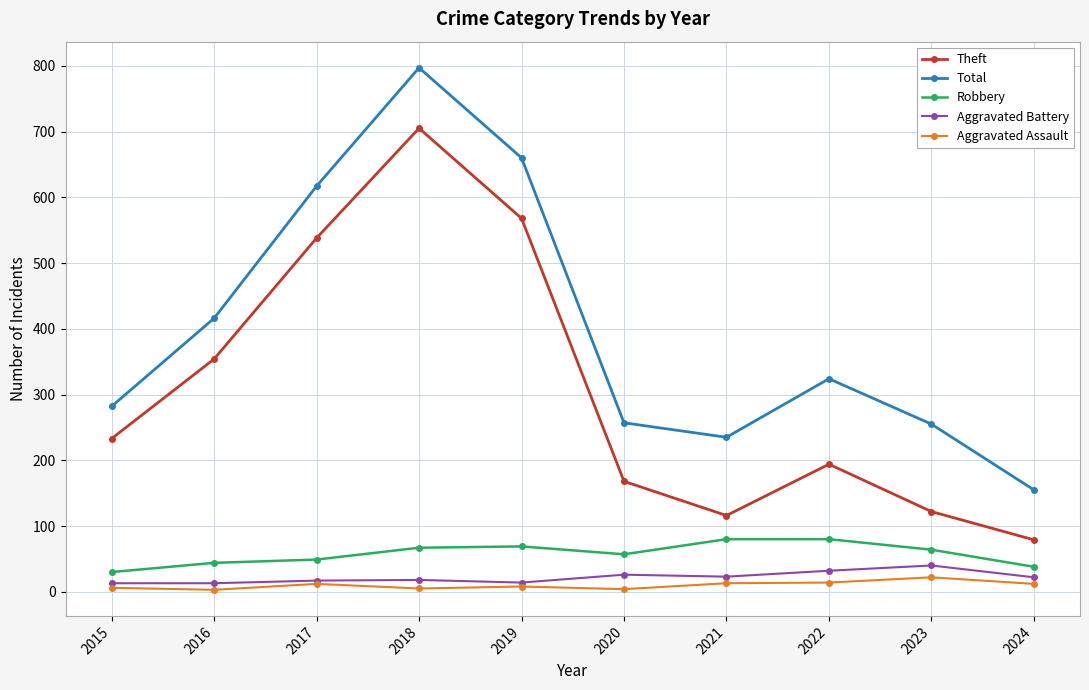

Does the chart display data point markers on the line(s)?

Yes